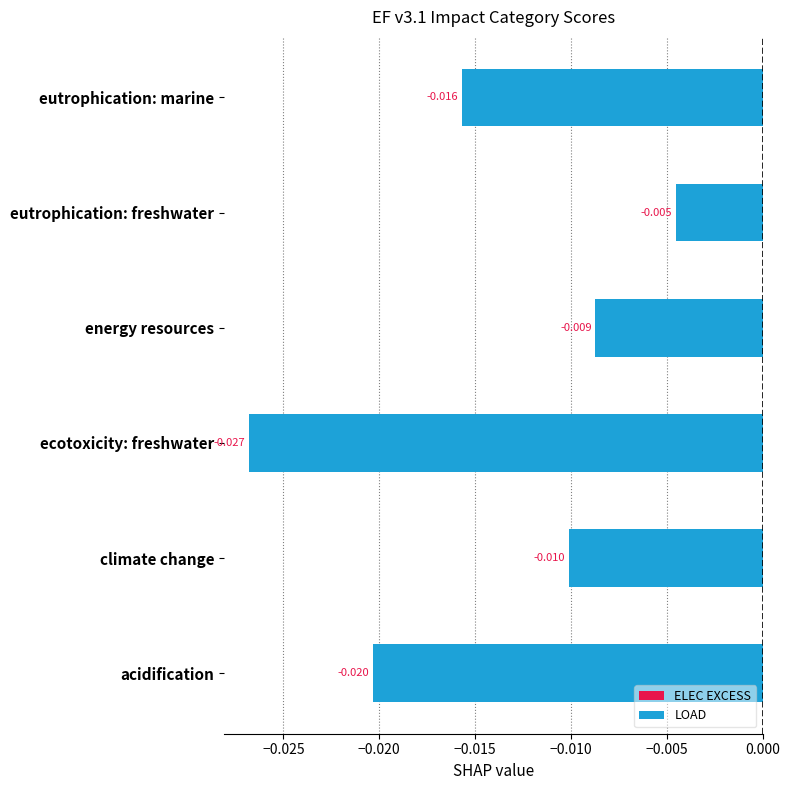

The value of ELEC EXCESS at ecotoxicity: freshwater is -0.0. True or false?

True